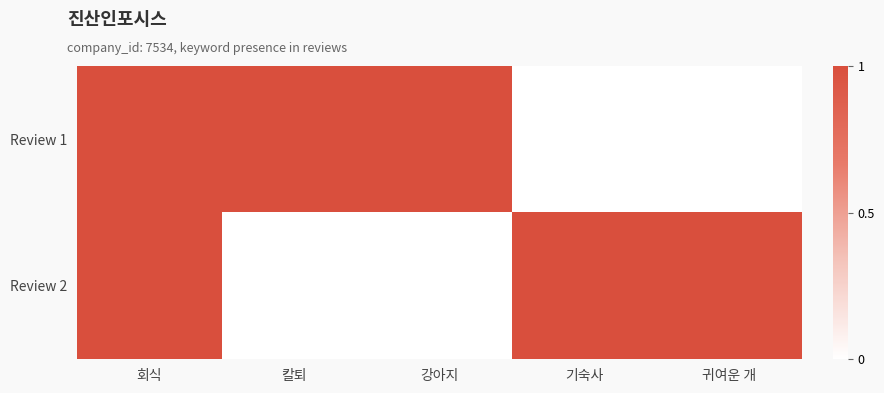

List the series in order of their peak value, highest first.

Review 1, Review 2